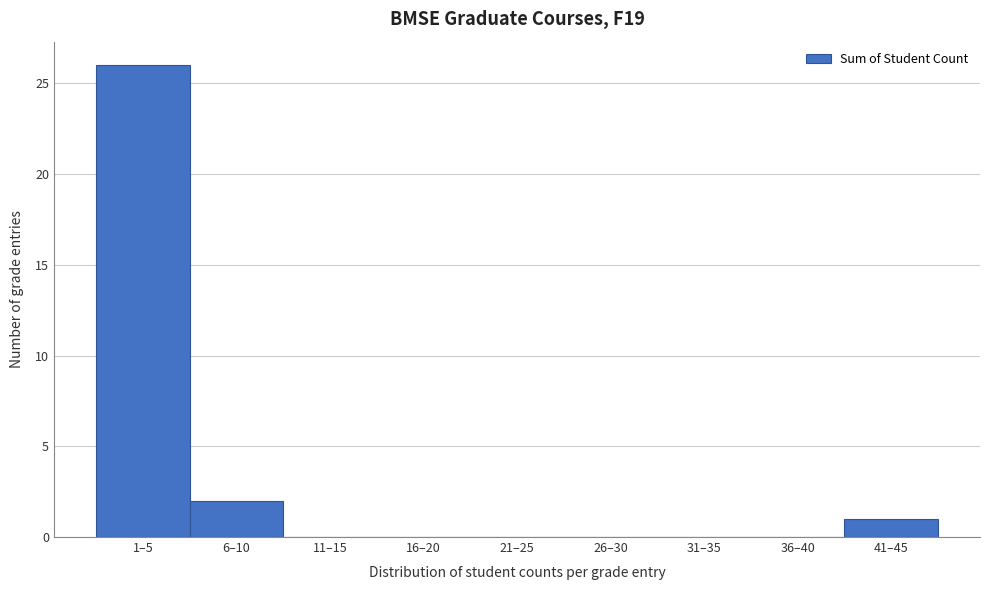

Reading right to left, list all the values displayed in this chart.

41–45=1	36–40=0	31–35=0	26–30=0	21–25=0	16–20=0	11–15=0	6–10=2	1–5=26